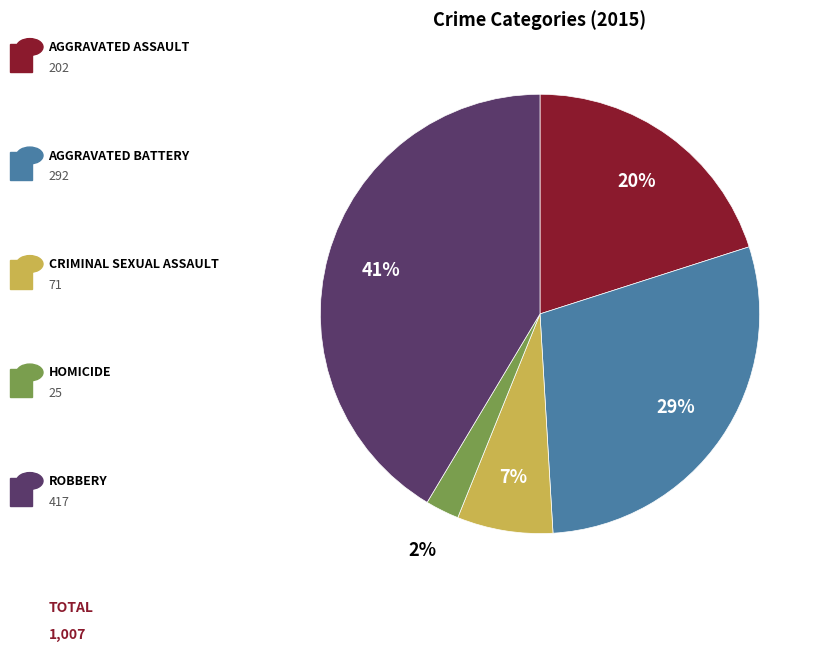

To the nearest percent, what is the average slice percentage?

20%